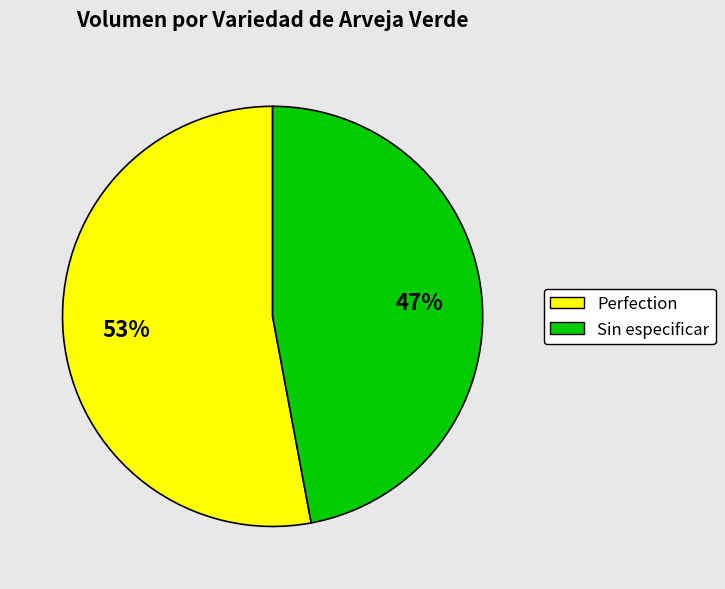

Rank the categories by value from highest to lowest.

Perfection, Sin especificar